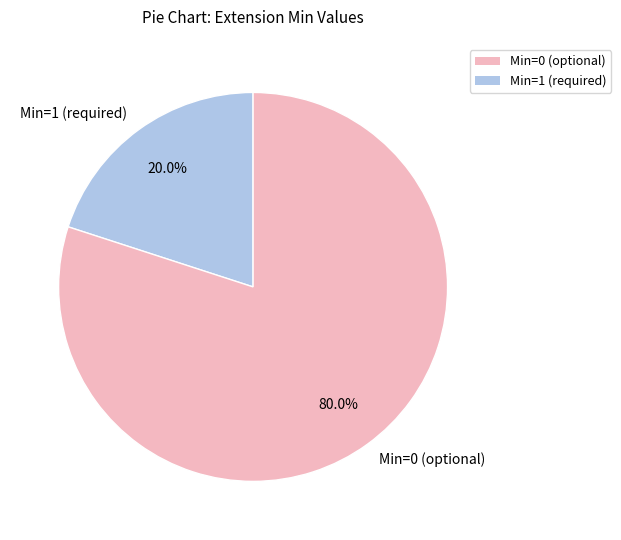

To the nearest percent, what is the difference between the largest and smallest slice percentages?

60%